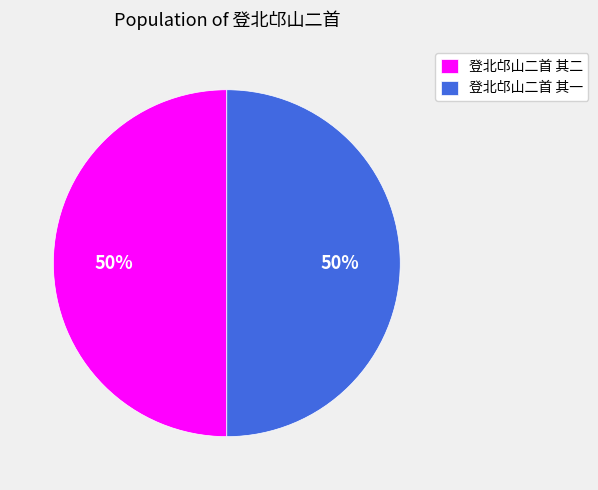

How many slices are in this pie chart?

2